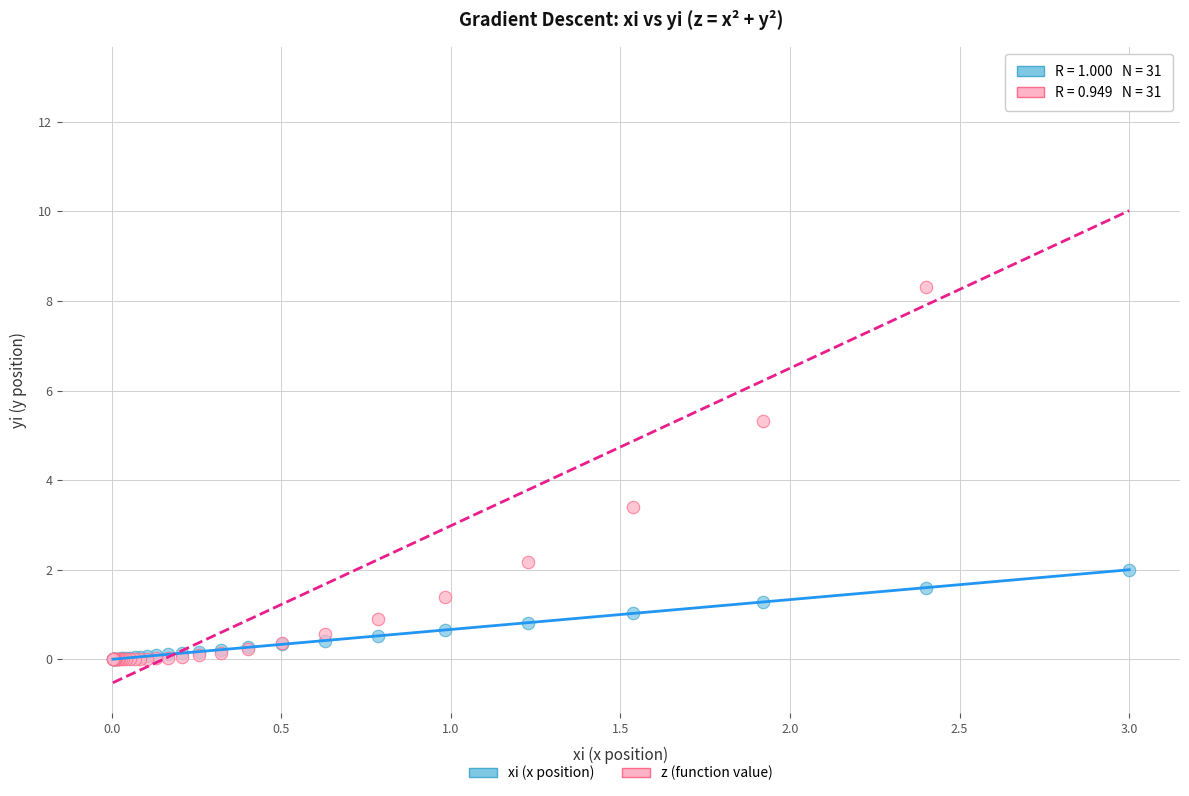

Which series has the largest Y range (max minus min)?

z (function value)